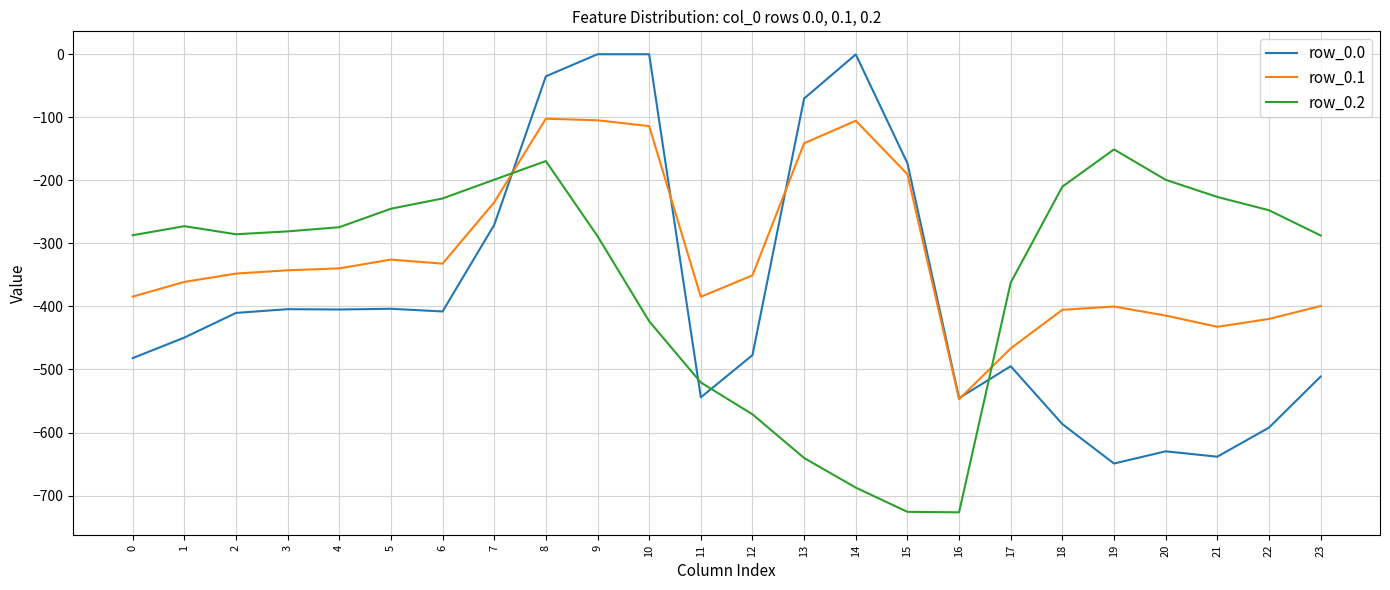

Which series has the largest range (max minus min)?

row_0.0